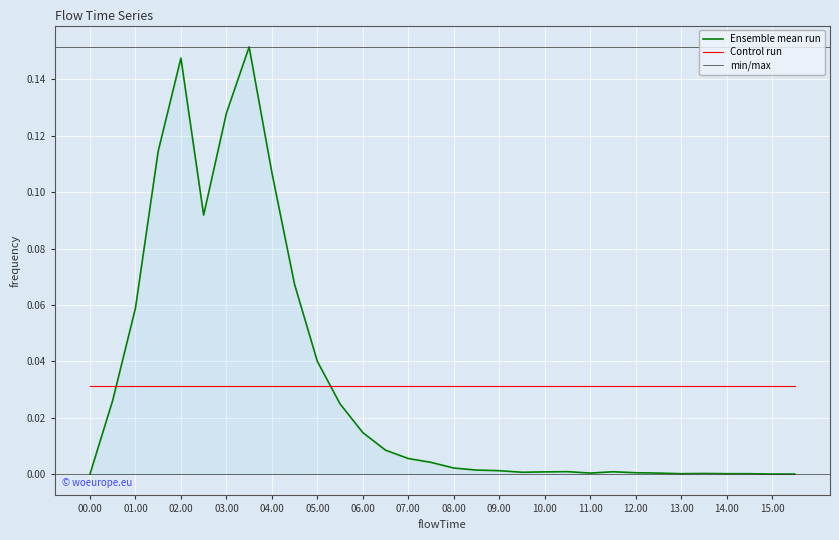

Which label corresponds to the largest value in the chart?

3.5